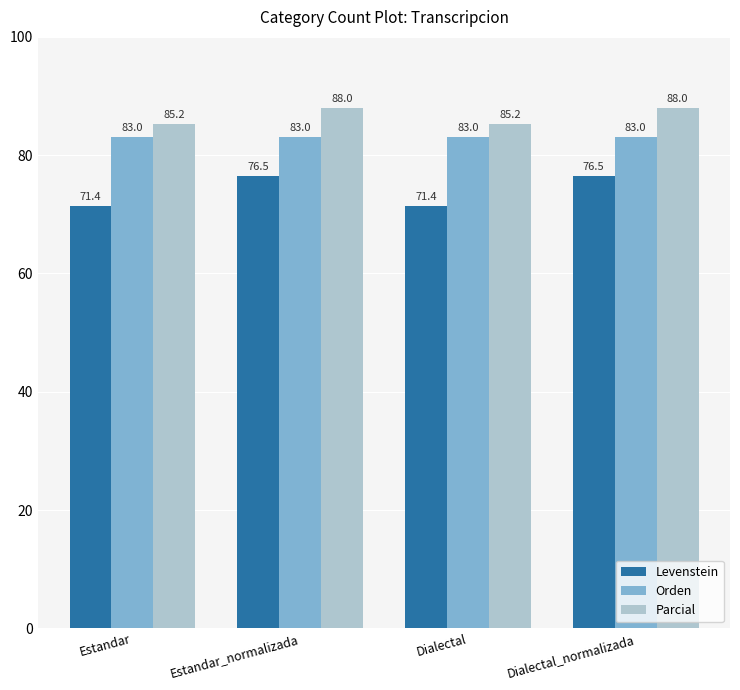

What is the label of the 2nd bar from the left?

Estandar_normalizada